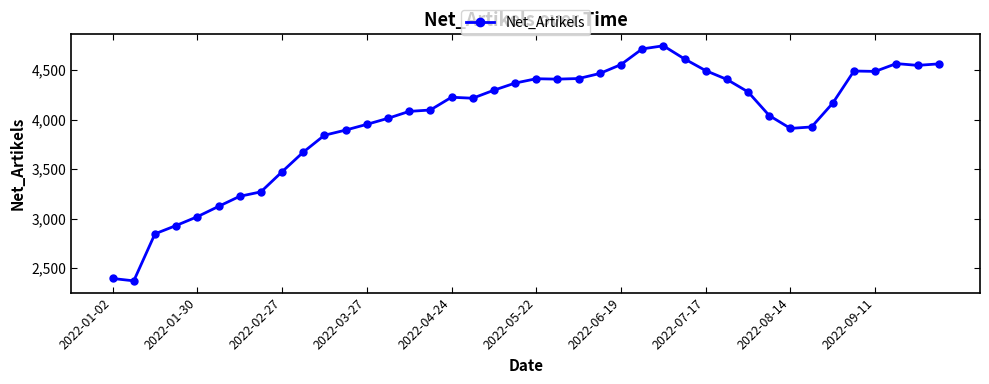

What is the average value?

3989